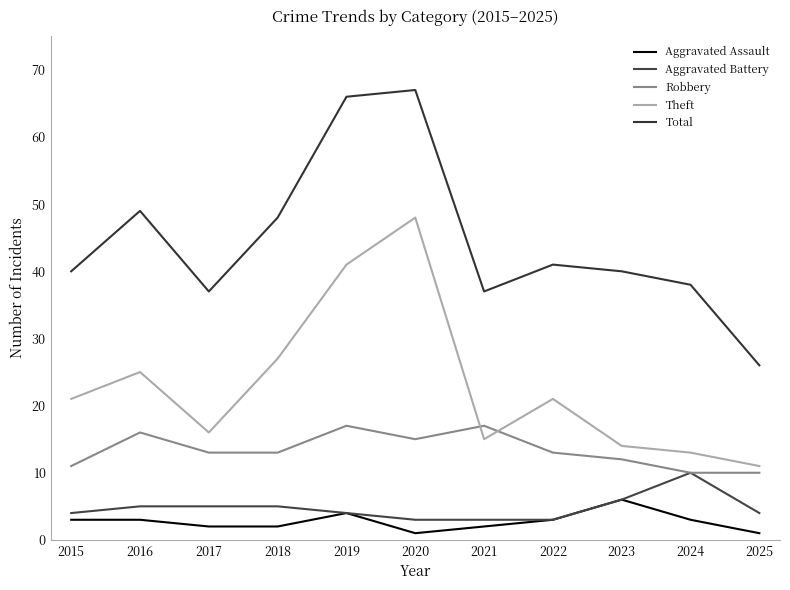

At which label does Aggravated Battery reach its minimum?

2020